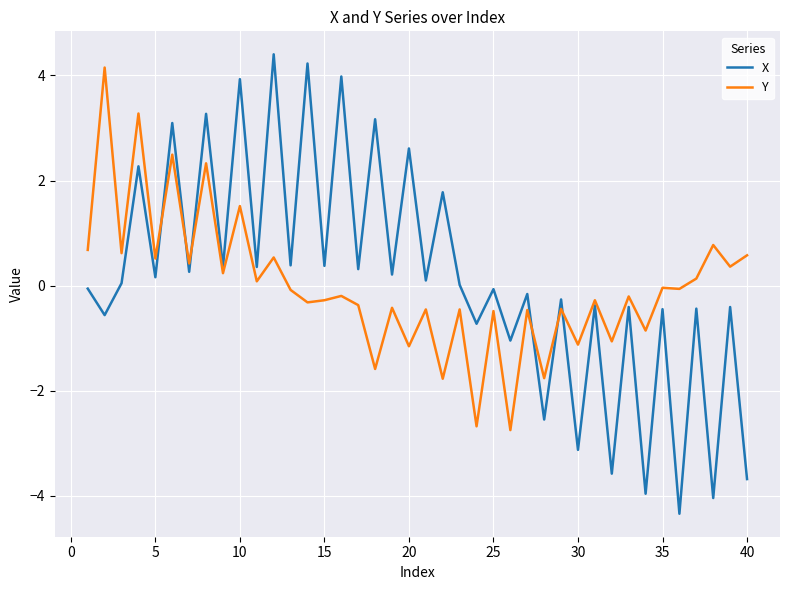

What is the greatest value displayed?

4.4